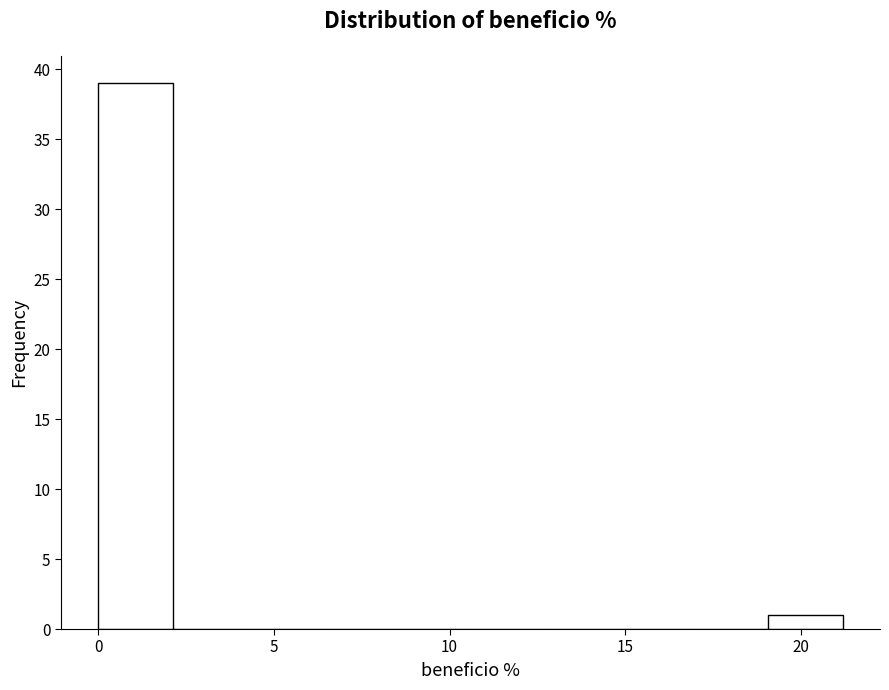

Reading left to right, list every bar in this chart as the range it spans on the x-axis followed by its height. Neither the bar edges nor the heights are printed on the chart, so give them approximately, as read against the axes.

0.0 to 2.0: 39
2.0 to 4.0: 0
4.0 to 6.5: 0
6.5 to 8.5: 0
8.5 to 10.5: 0
10.5 to 12.5: 0
12.5 to 15.0: 0
15.0 to 17.0: 0
17.0 to 19.0: 0
19.0 to 21.0: 1